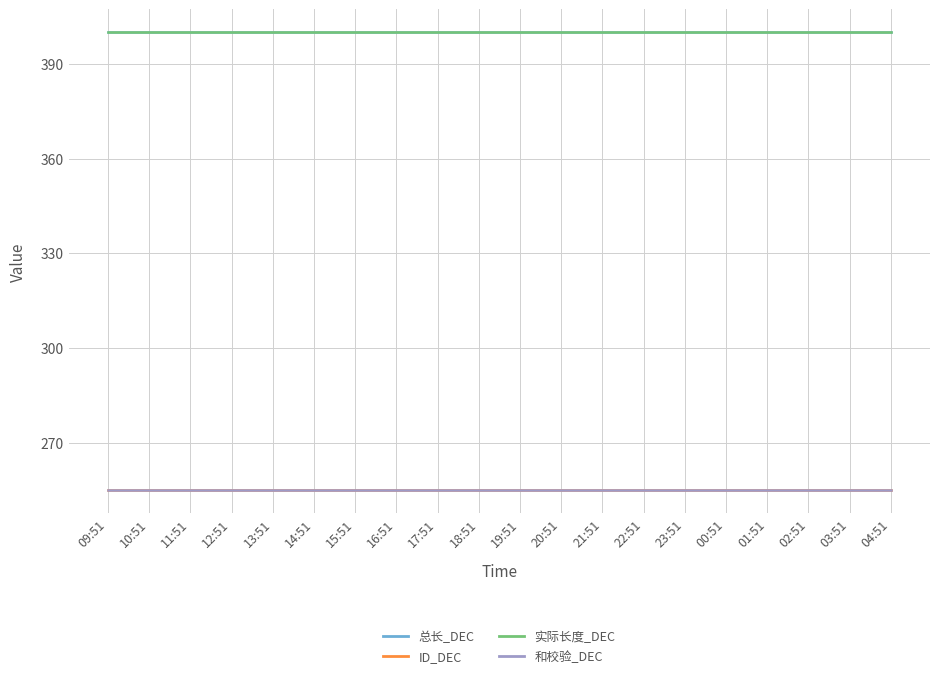

At which label does 和校验_DEC reach its peak?

09:51